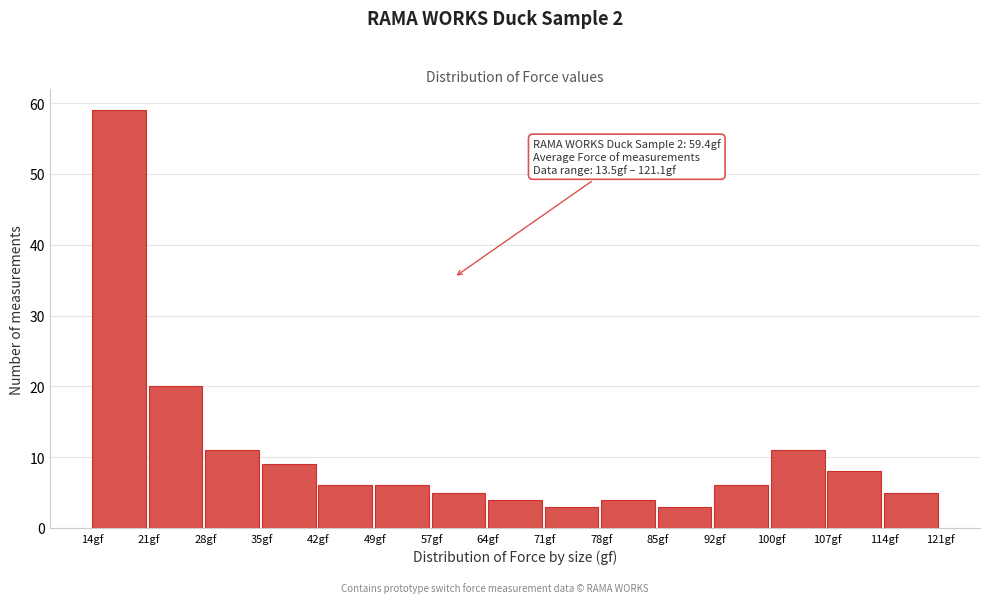

Over which range of the x-axis is the bar tallest?

14 to 21